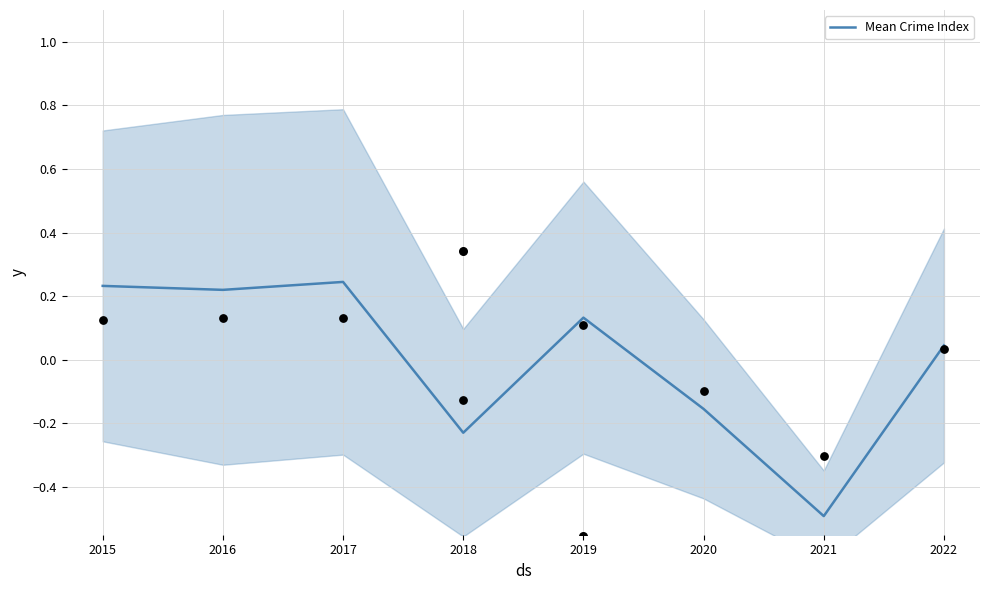

What is the change in value from 2017 to 2022?

-0.2